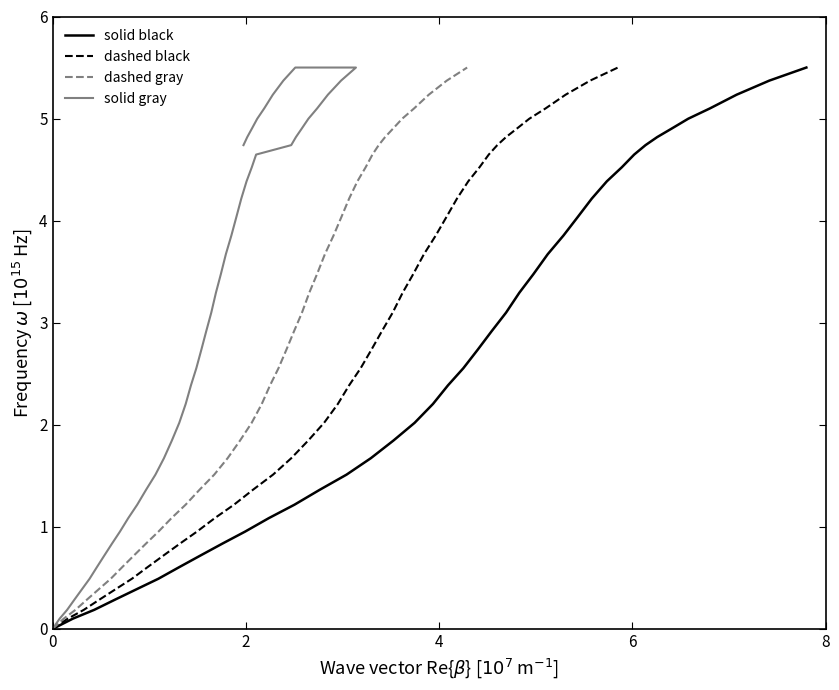

Count the number of values greater than 2.

24